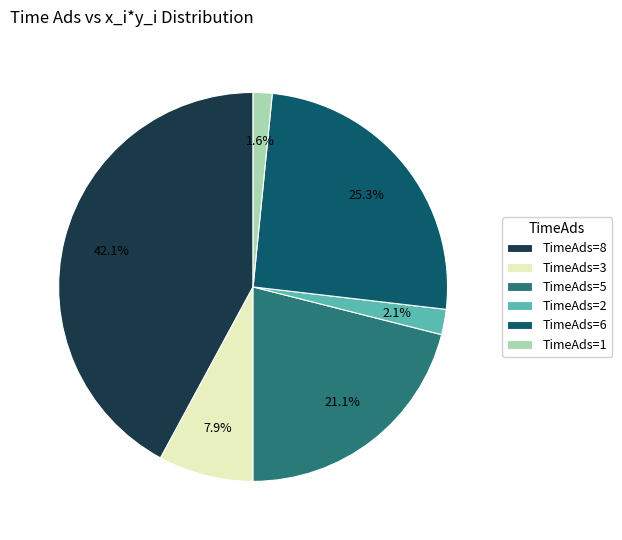

Between TimeAds=6 and TimeAds=5, which is larger?

TimeAds=6